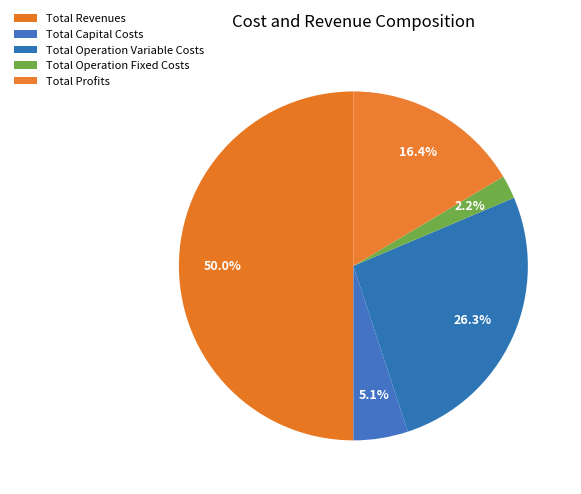

How many segments does this pie chart have?

5